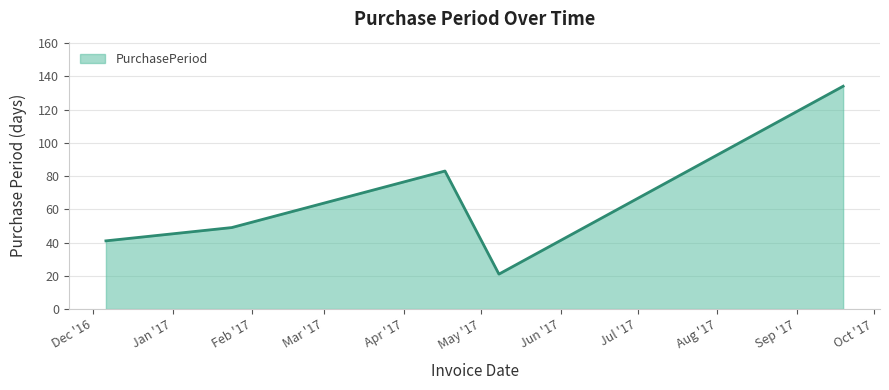

What is the difference between the maximum and minimum values?

113